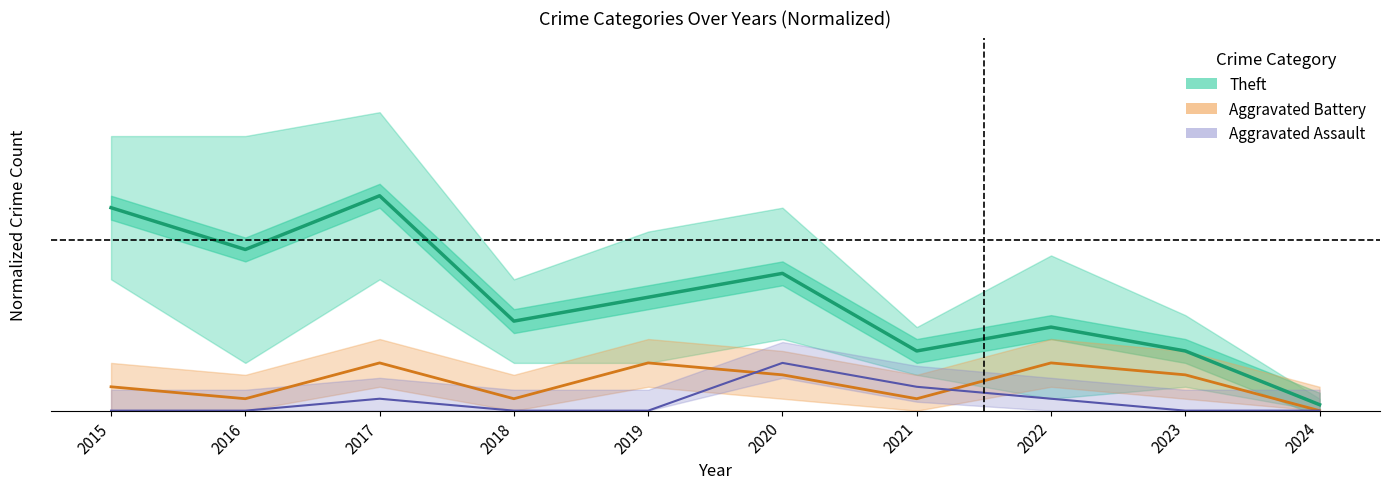

What is the difference between the maximum and second lowest values in the Aggravated Assault series?

0.2